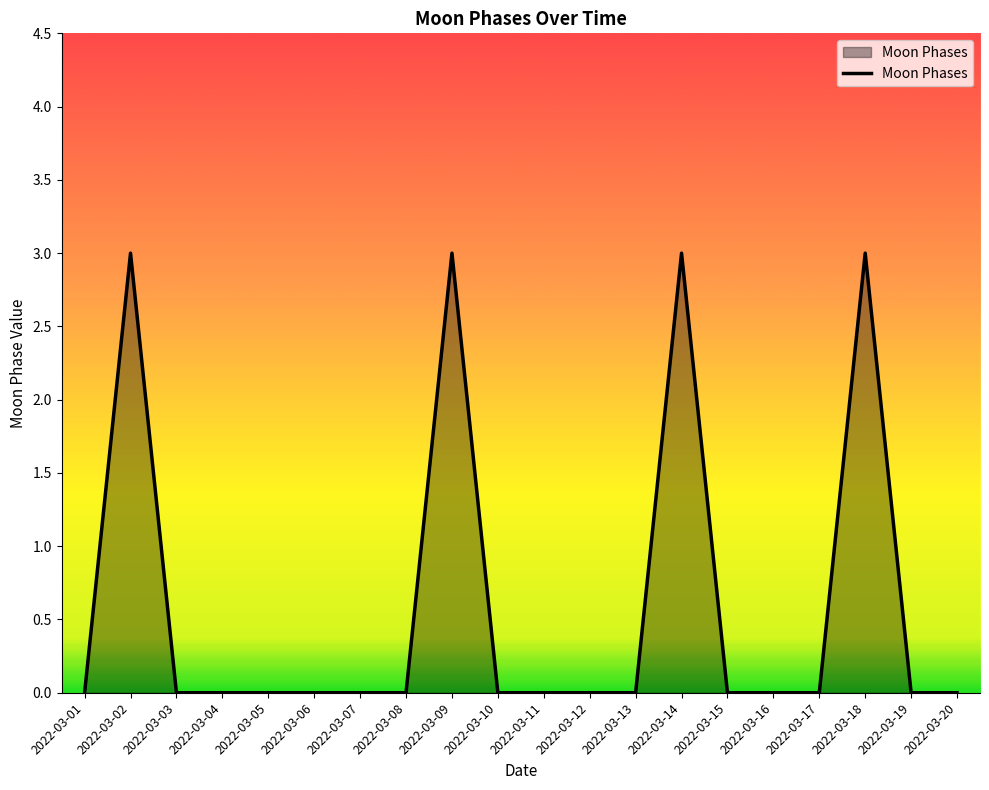

What is the difference between the maximum and minimum values?

3